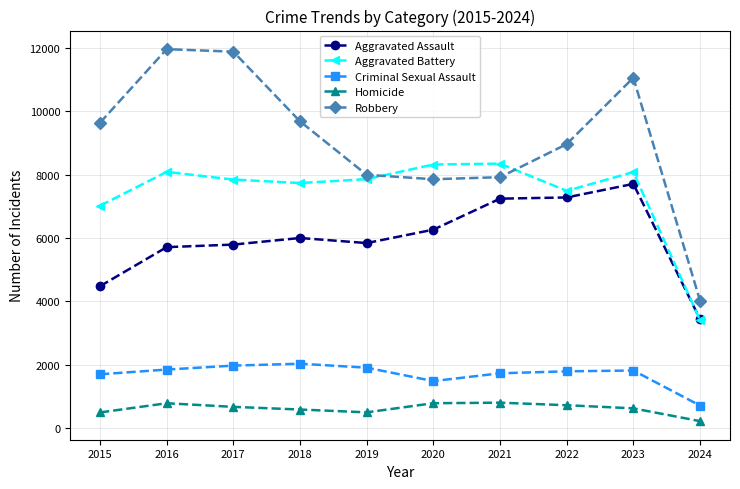

What is the sum of the Aggravated Battery values at 2023 and 2015?

15099